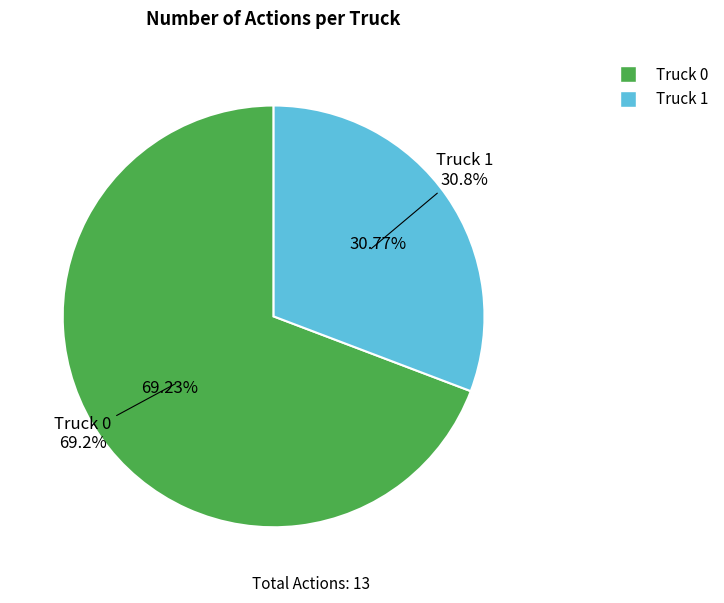

To the nearest percent, what percentage of the pie is Truck 0?

69%